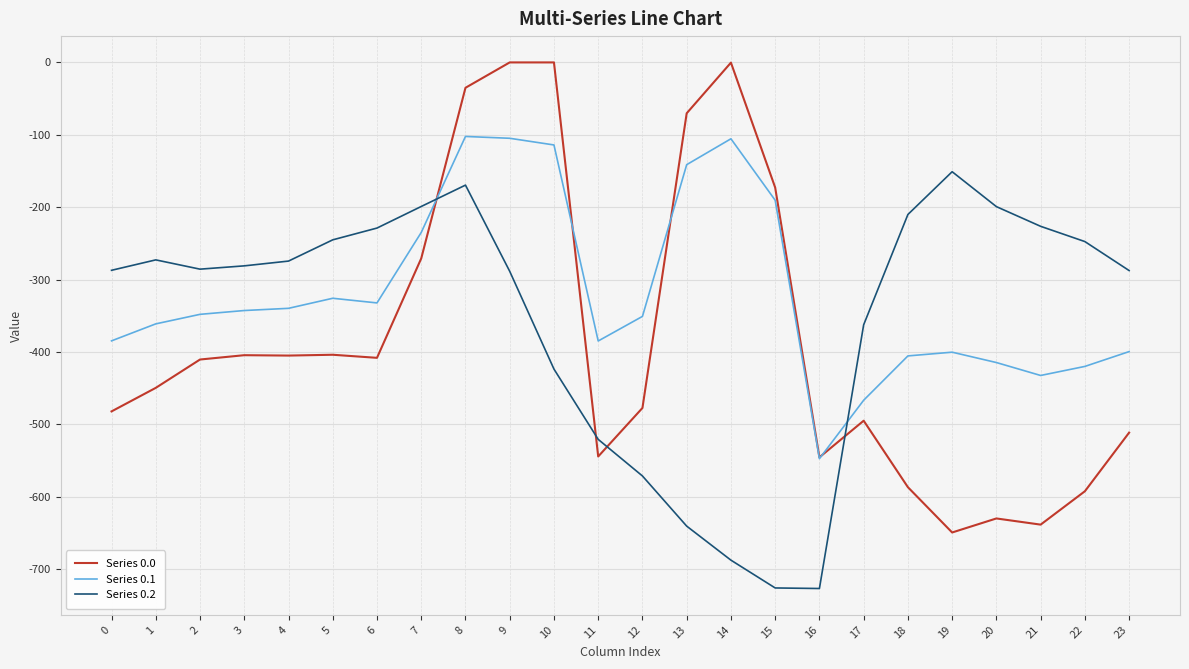

Rank the series by their average value, from highest to lowest.

Series 0.1, Series 0.2, Series 0.0